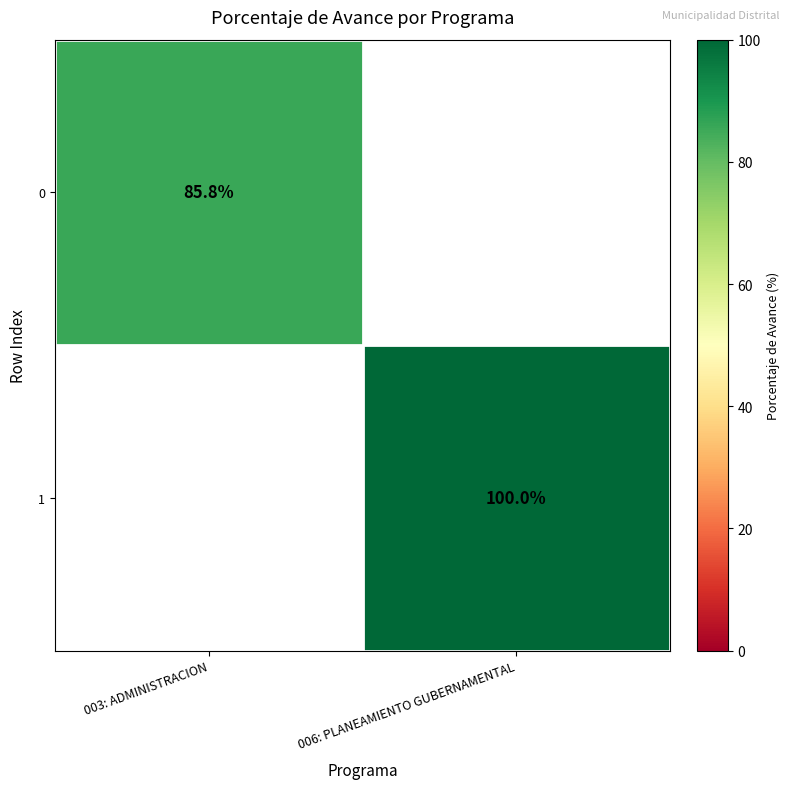

The 1 series shows 149.5 at 006: PLANEAMIENTO GUBERNAMENTAL. True or false?

False